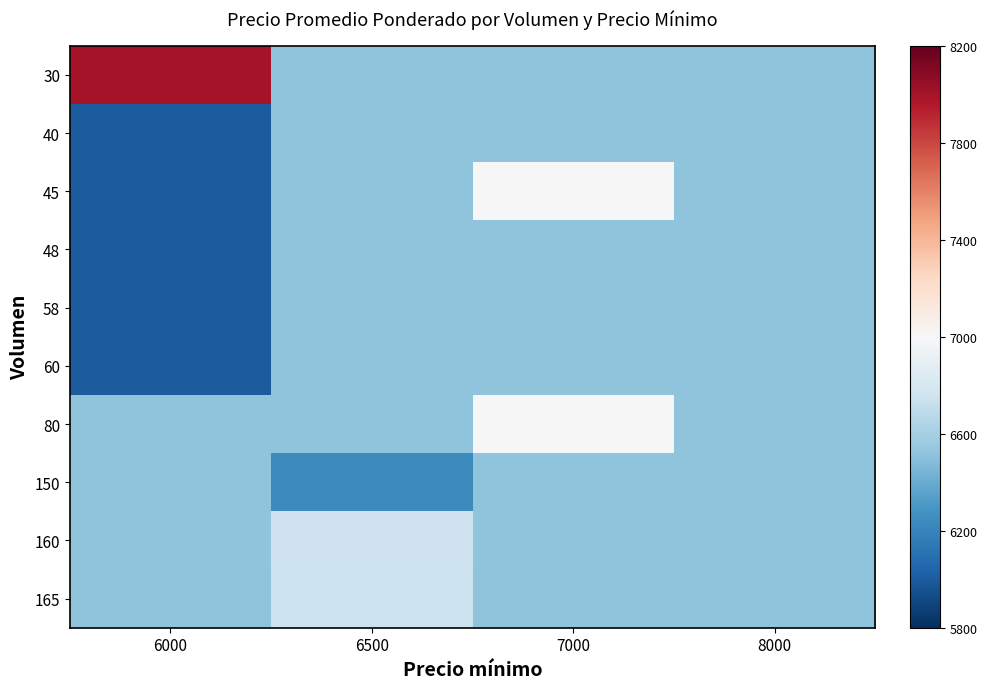

At which category is the sum across all series the highest?

7000